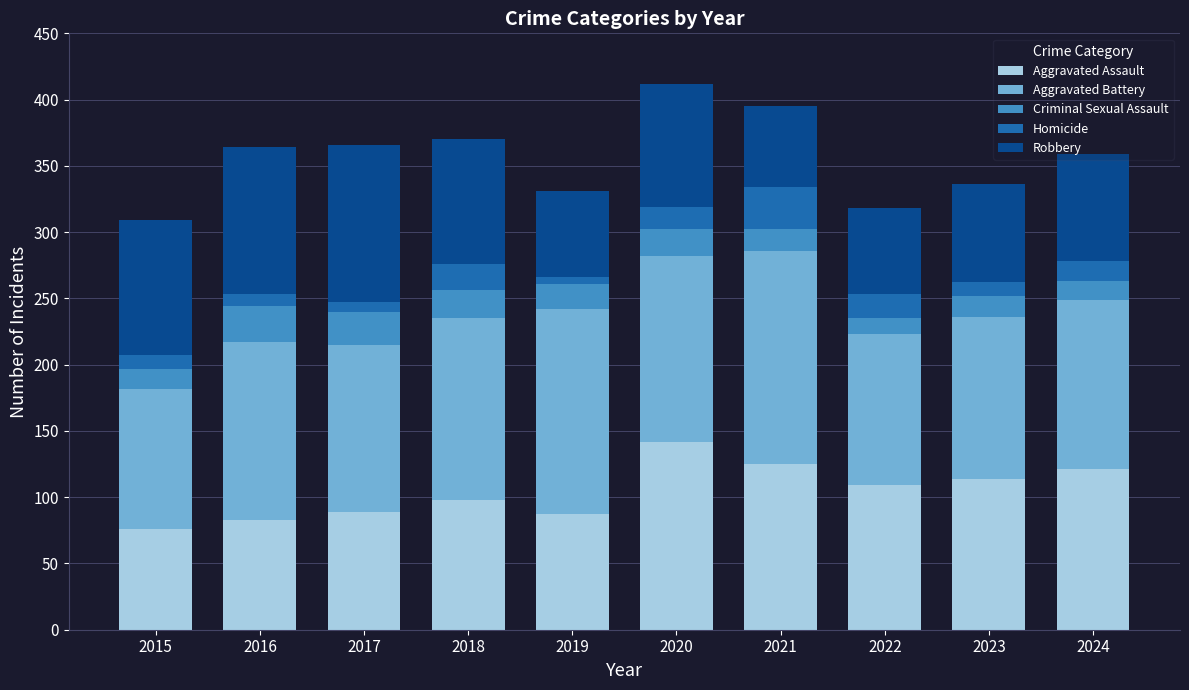

What is the total value across all series at 2015?

309